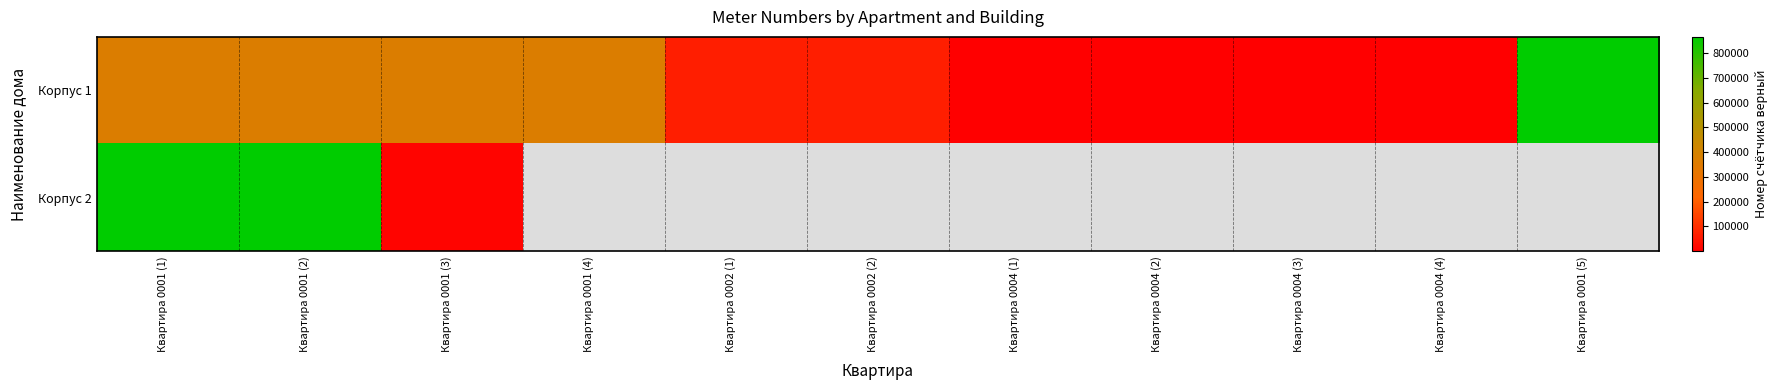

Which category has the highest value in the Корпус 1 series?

Квартира 0001 (5)